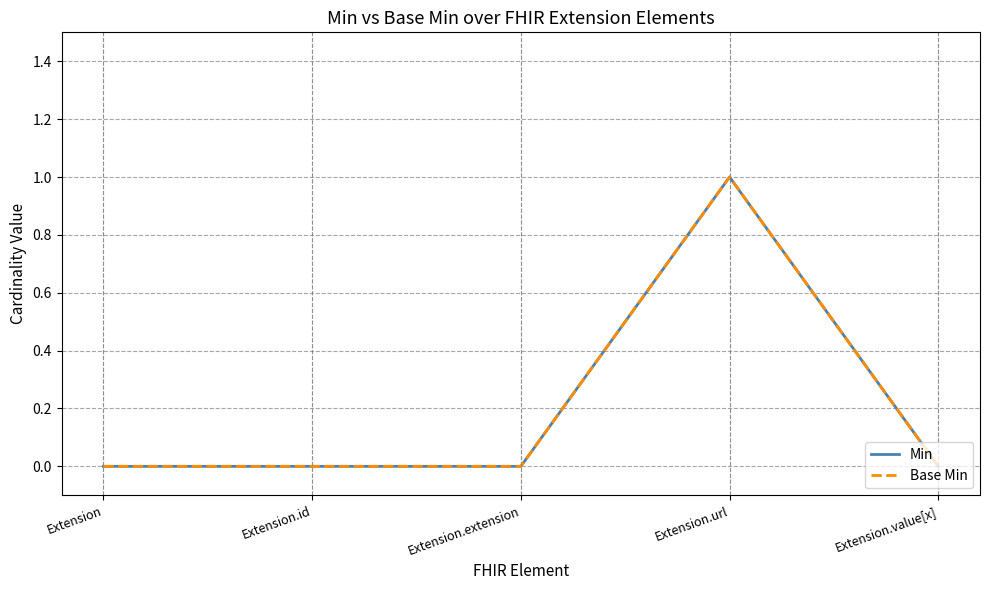

What is the greatest value displayed?

1